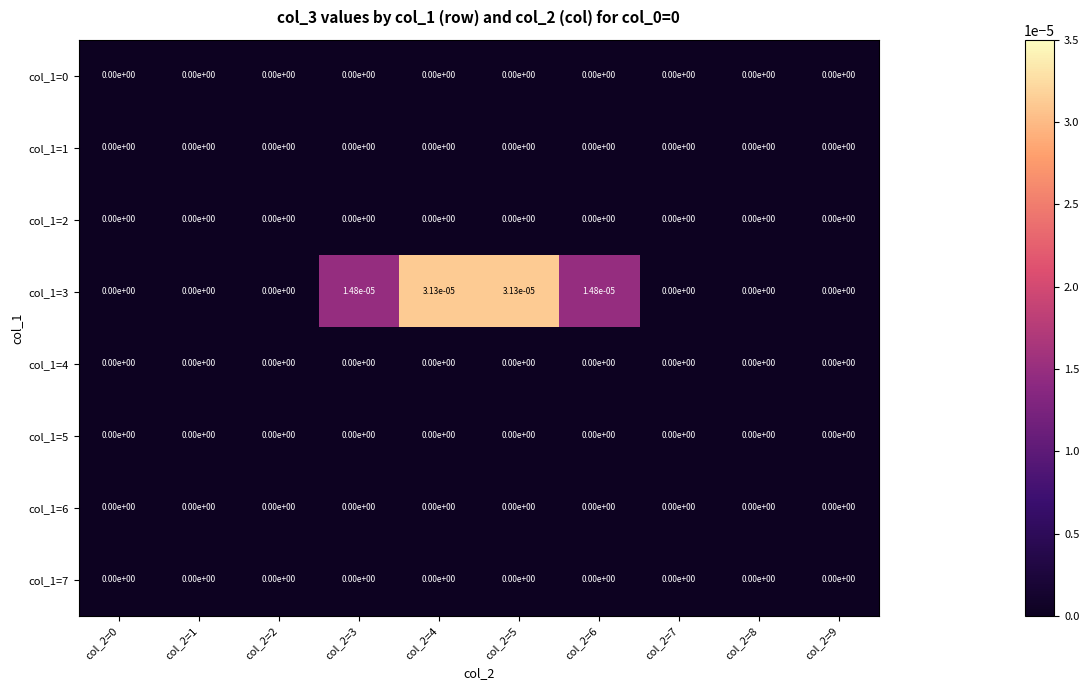

True or false: col_1=4 has a value of 0.0 at col_2=9.

True